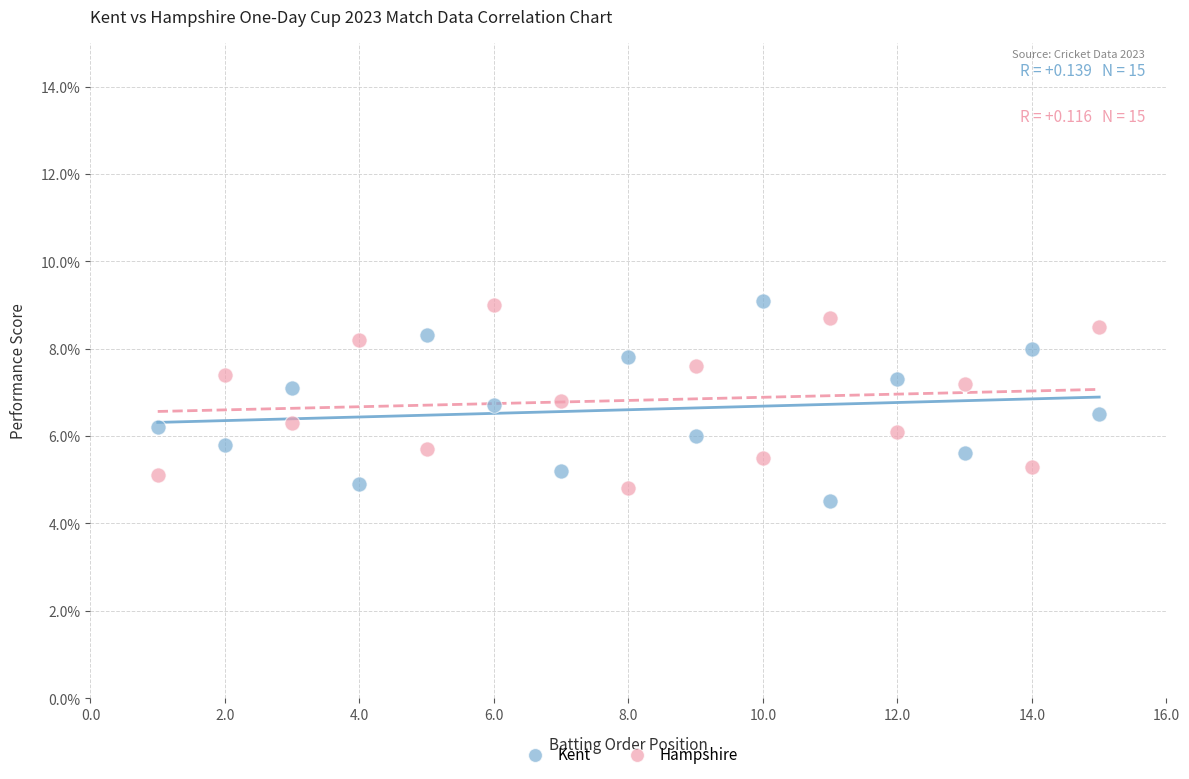

Which series contains the lowest Y value?

Kent